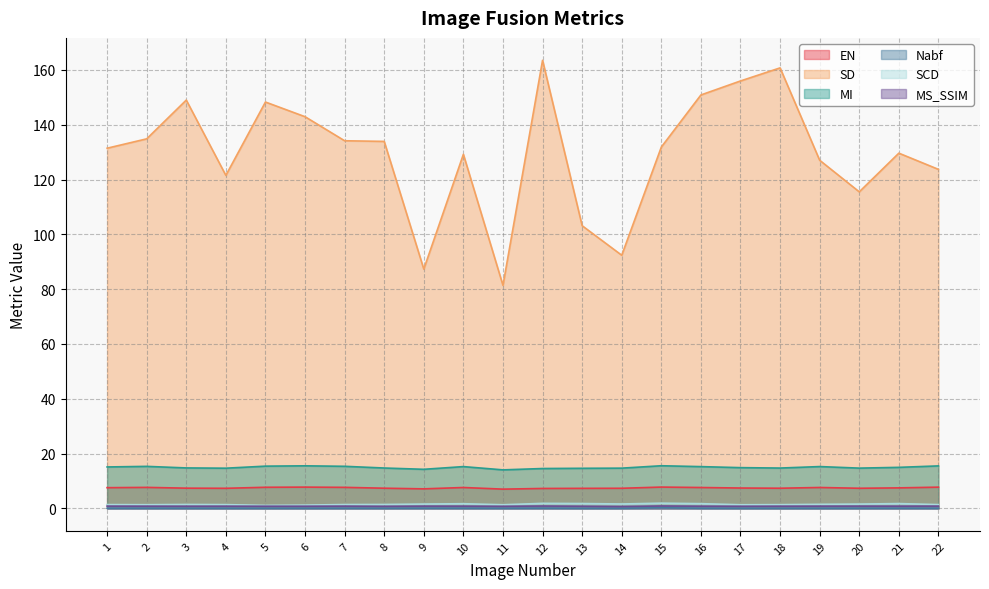

True or false: MS_SSIM and SD cross at least once.

False